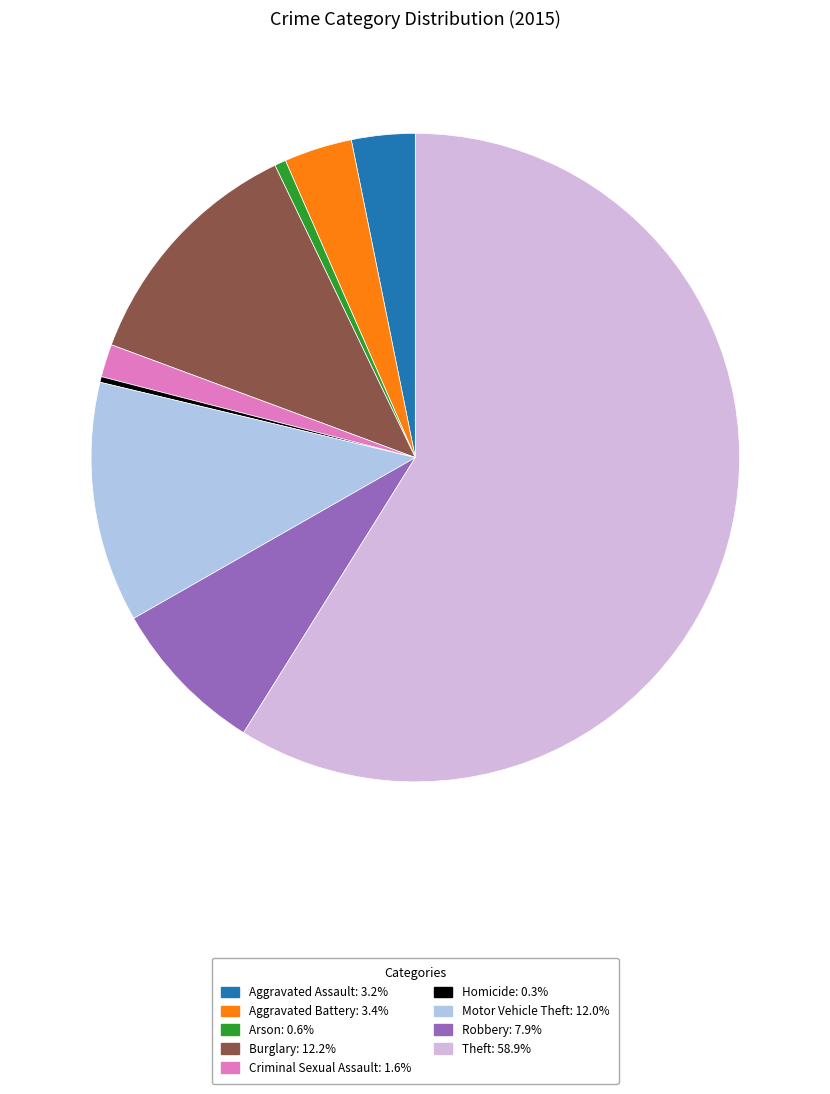

What is the largest slice in the pie chart?

Theft